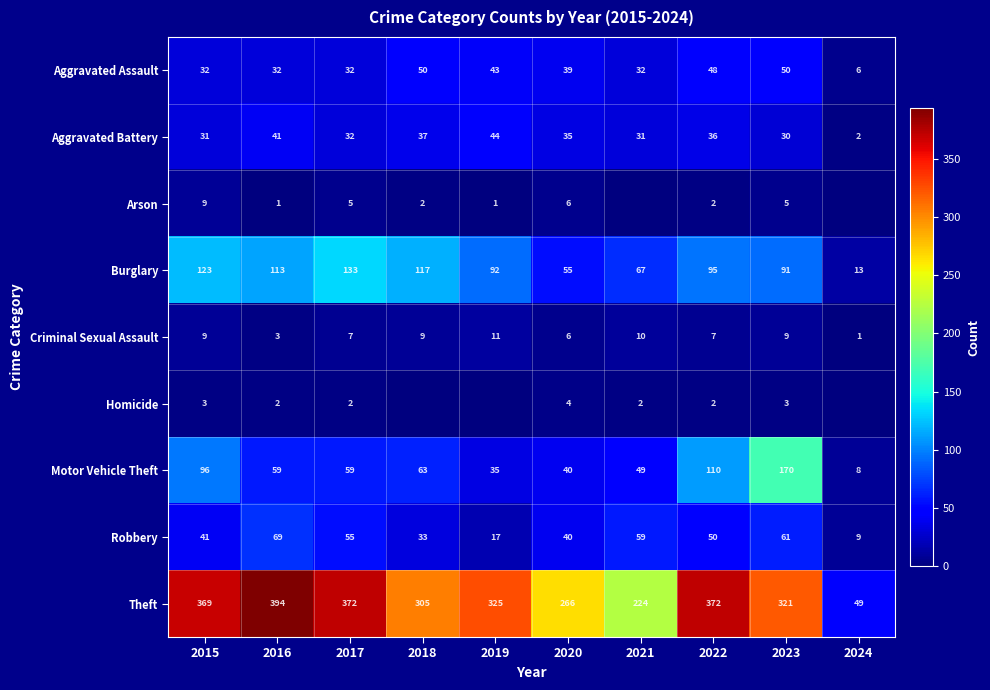

Rank the series at 2016 from lowest to highest value.

Arson, Homicide, Criminal Sexual Assault, Aggravated Assault, Aggravated Battery, Motor Vehicle Theft, Robbery, Burglary, Theft